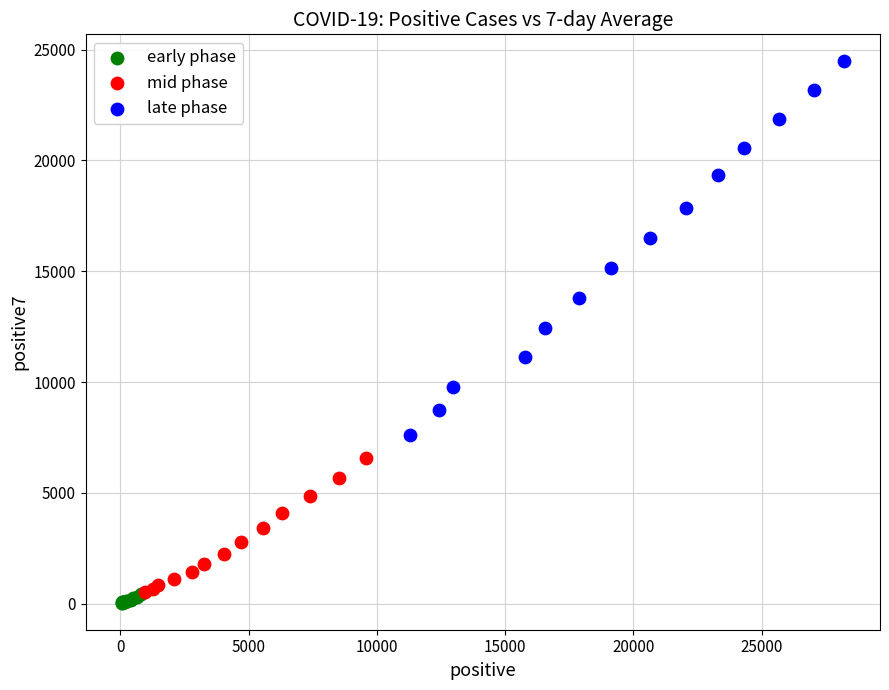

Which series contains the highest Y value?

late phase